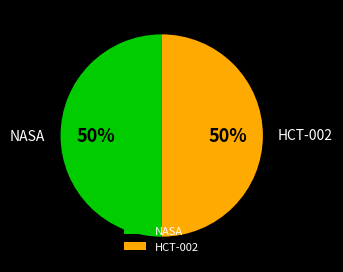

True or false: HCT-002 accounts for 59% of the total.

False